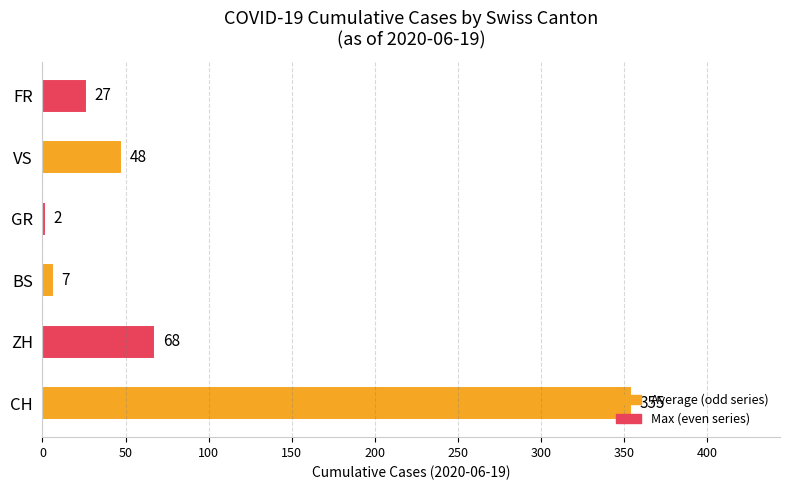

The value at VS is 72. True or false?

False